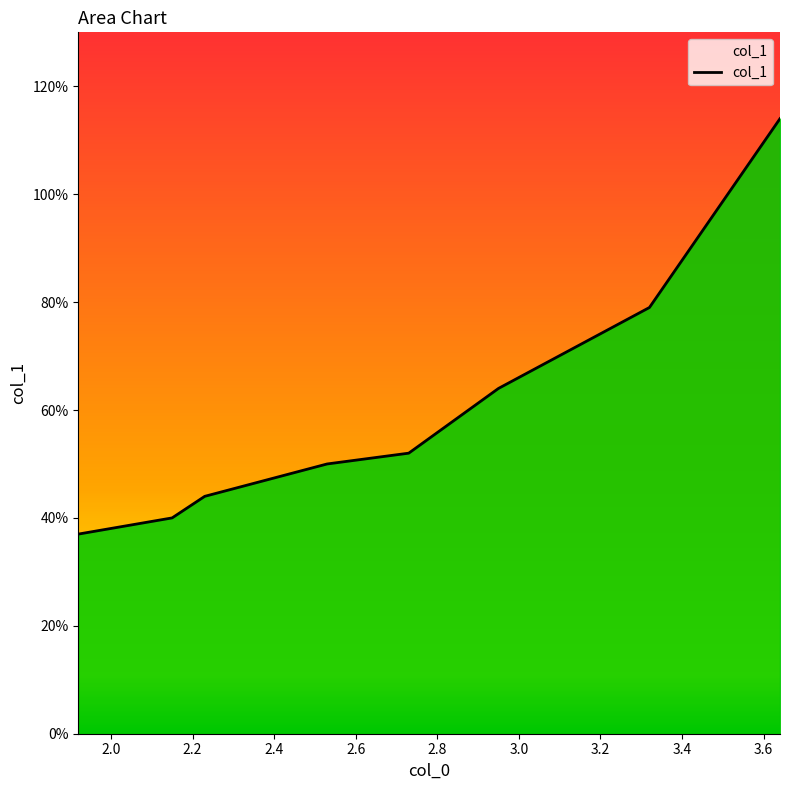

Is this an area chart (filled region under the line)?

Yes